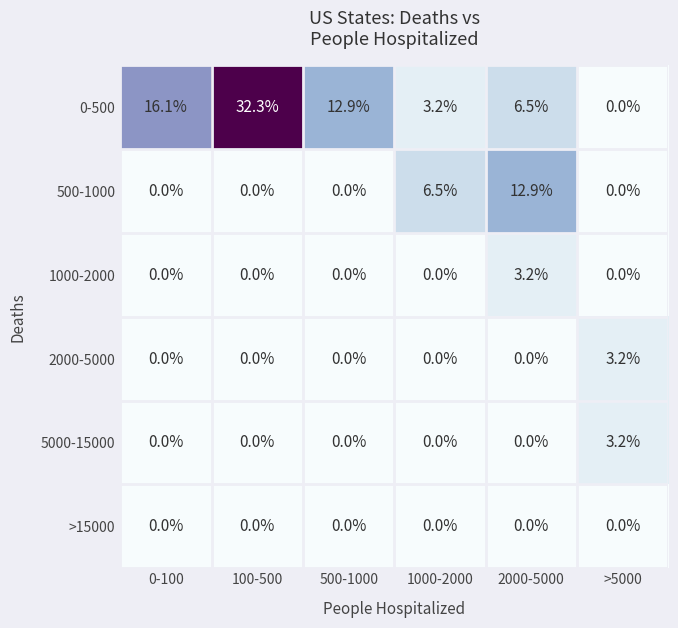

How many 5000-15000 values are between 0 and 1?

5